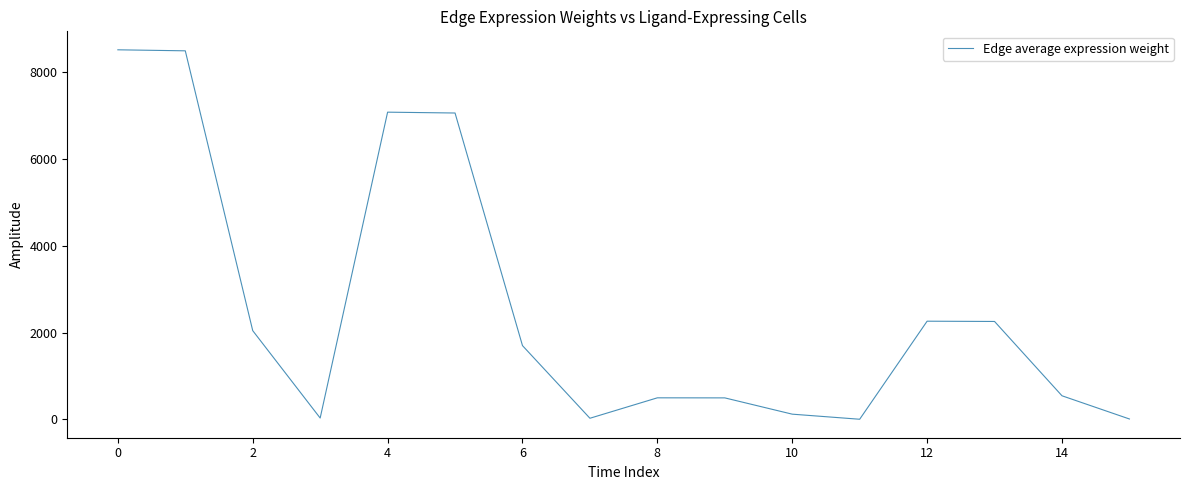

What is the difference between the maximum and second lowest values?

8505.3